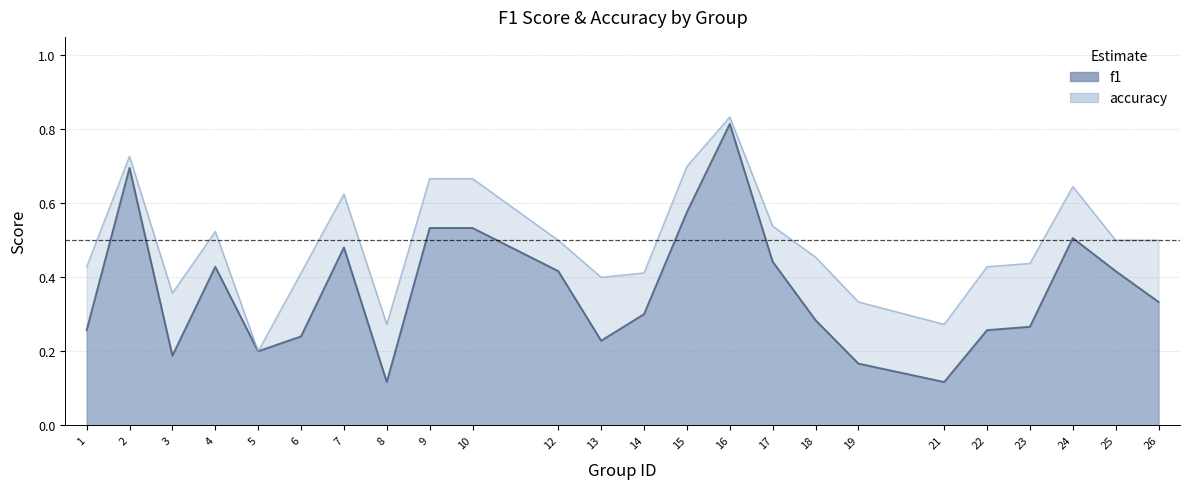

List the series in order of their overall mean, lowest first.

f1, accuracy